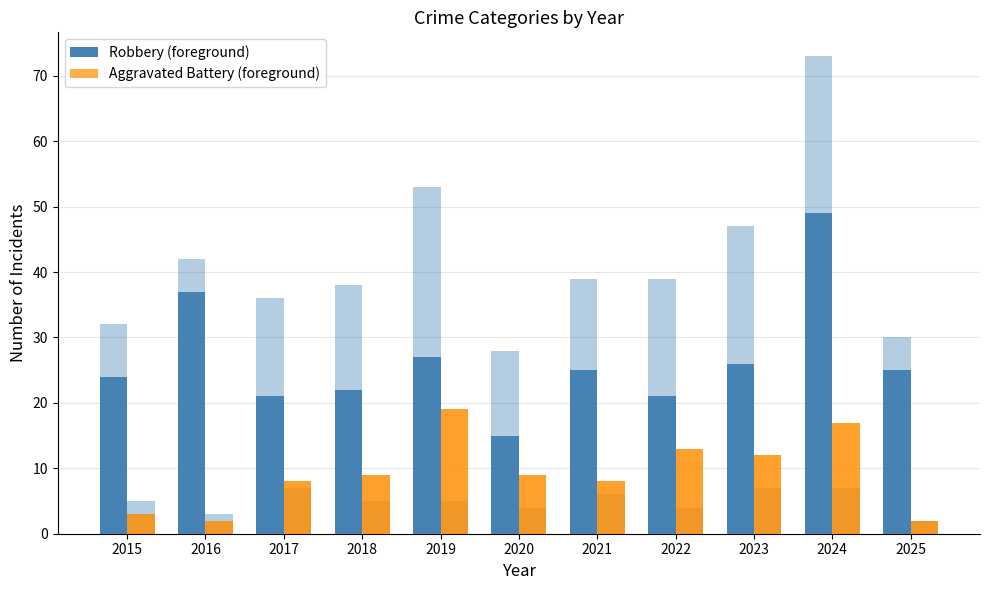

What is the lowest value of the Robbery series?

15